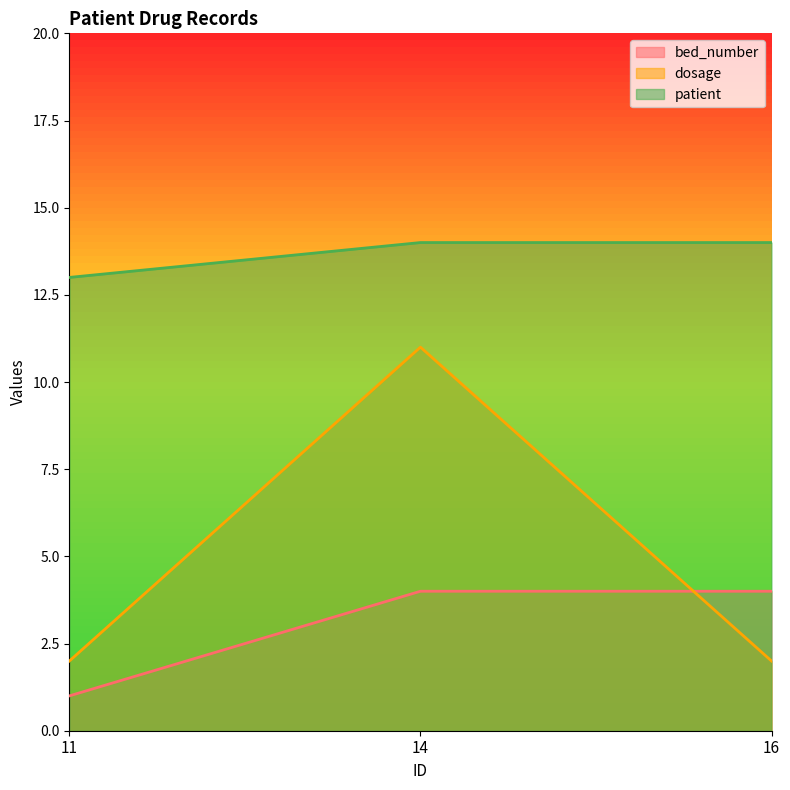

At how many categories does at least one series exceed 3?

3